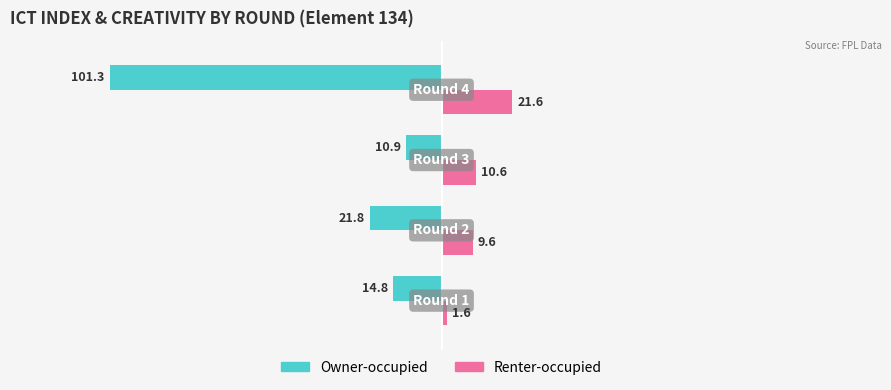

Which series has the largest total across all categories?

Renter-occupied